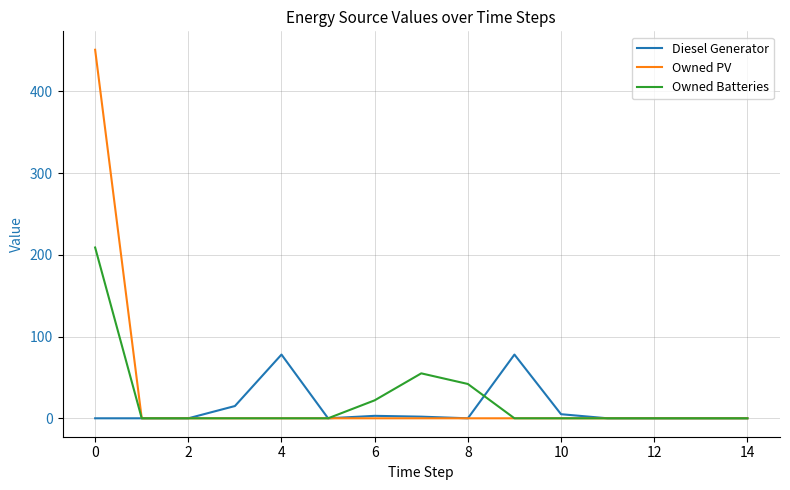

List the series in order of their peak value, lowest first.

Diesel Generator, Owned Batteries, Owned PV